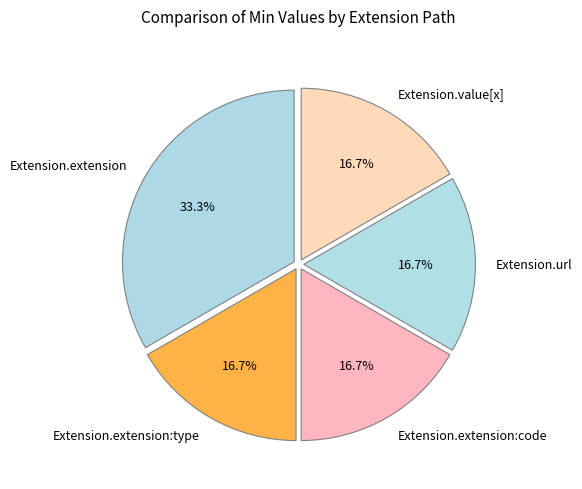

How many segments does this pie chart have?

5